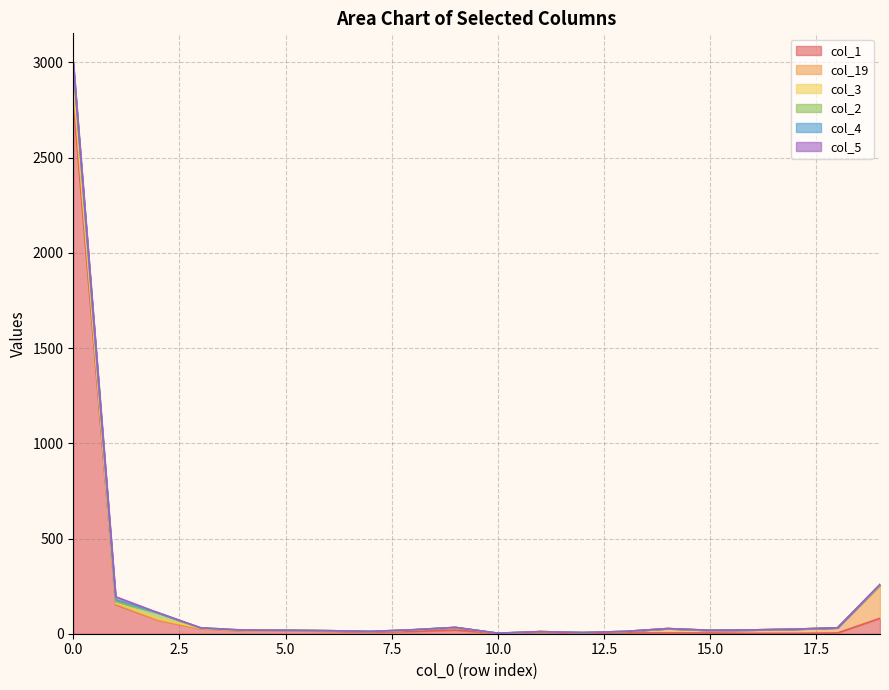

At how many categories does at least one series exceed 733?

1